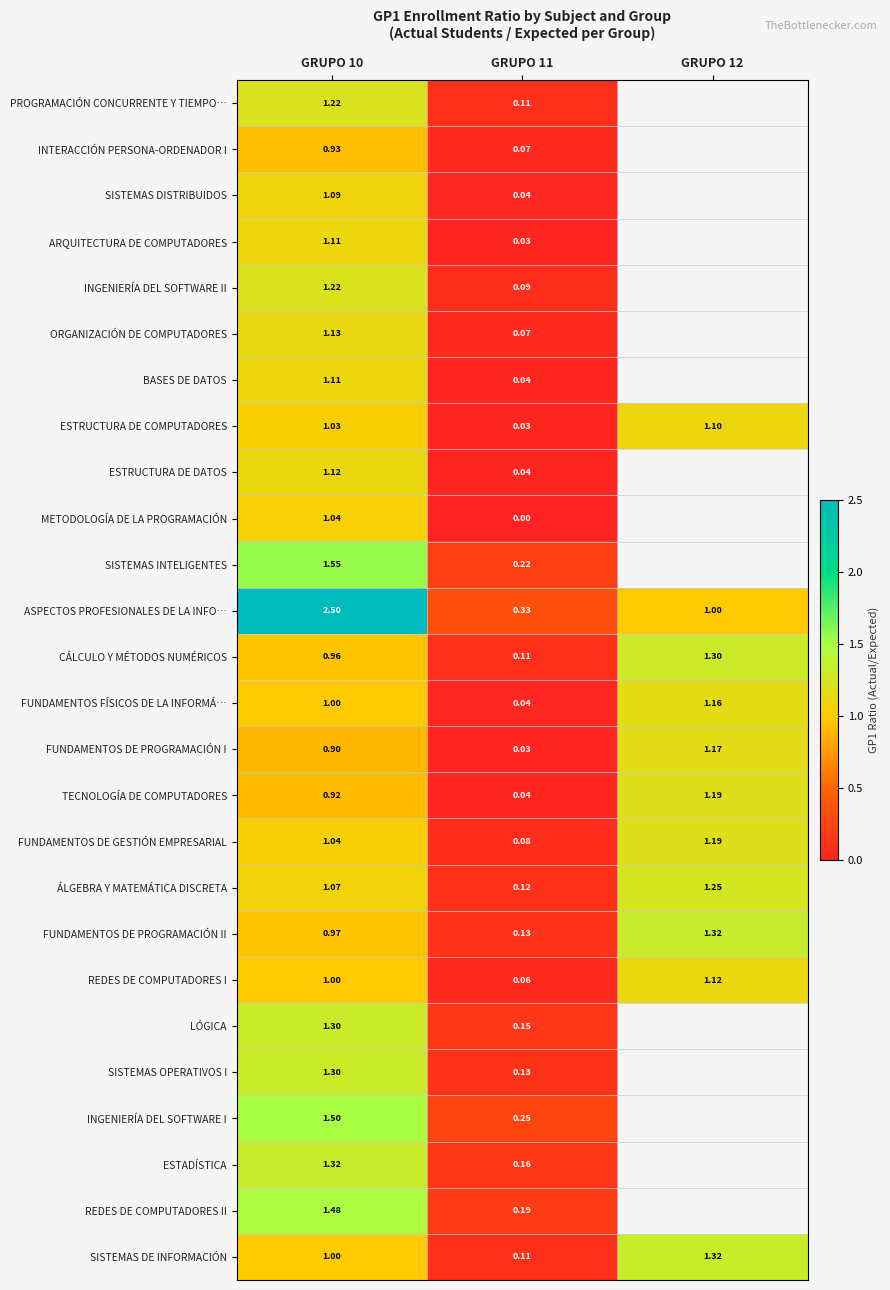

What is the maximum value for ASPECTOS PROFESIONALES DE LA INFO…?

2.5